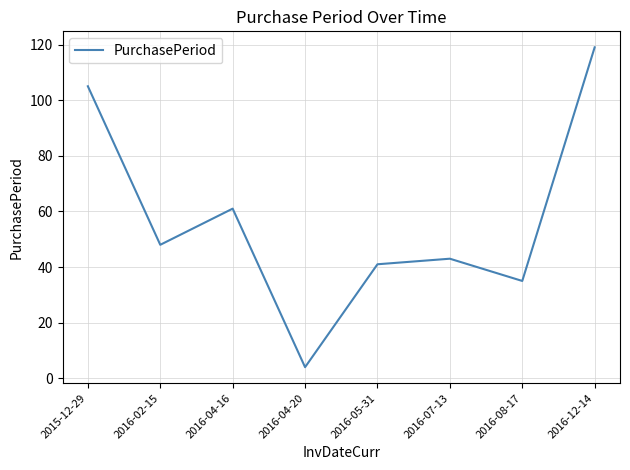

True or false: the data shows 96 at 2016-04-16.

False